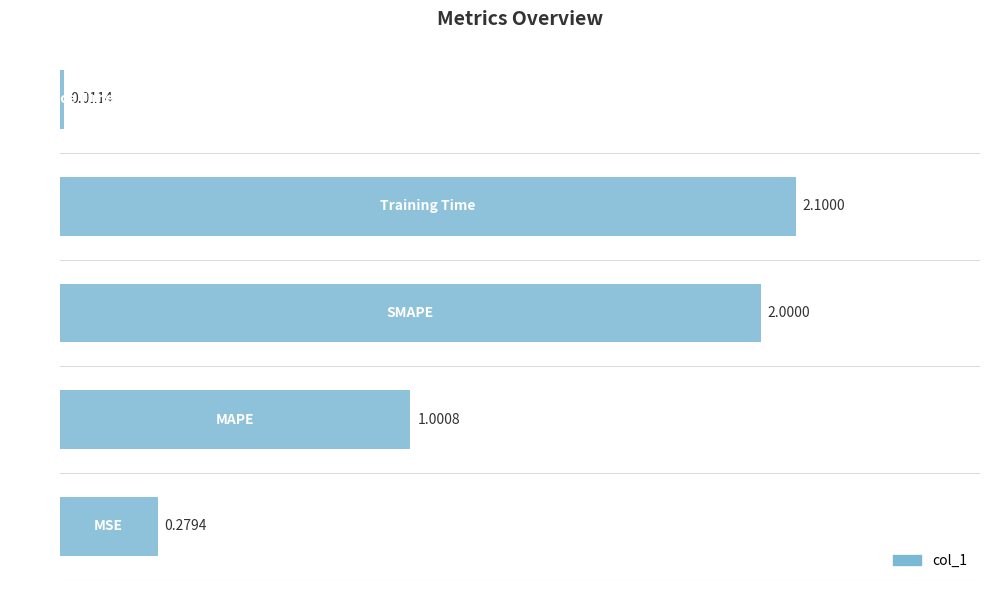

What is the difference between the maximum and minimum values?

2.1